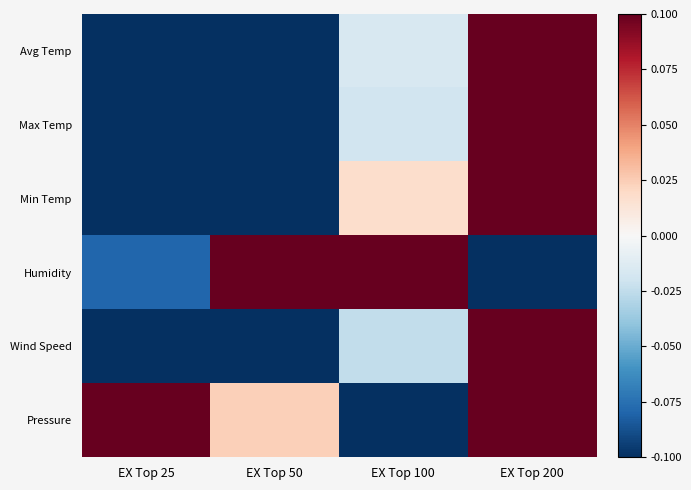

Reading left to right, extract all data points from this chart.

Avg Temp: EX Top 25=-0.1	EX Top 50=-0.1	EX Top 100=-0.0	EX Top 200=0.1
Max Temp: EX Top 25=-0.1	EX Top 50=-0.1	EX Top 100=-0.0	EX Top 200=0.1
Min Temp: EX Top 25=-0.1	EX Top 50=-0.1	EX Top 100=0.0	EX Top 200=0.1
Humidity: EX Top 25=-0.1	EX Top 50=0.1	EX Top 100=0.1	EX Top 200=-0.1
Wind Speed: EX Top 25=-0.1	EX Top 50=-0.1	EX Top 100=-0.0	EX Top 200=0.1
Pressure: EX Top 25=0.1	EX Top 50=0.0	EX Top 100=-0.1	EX Top 200=0.1